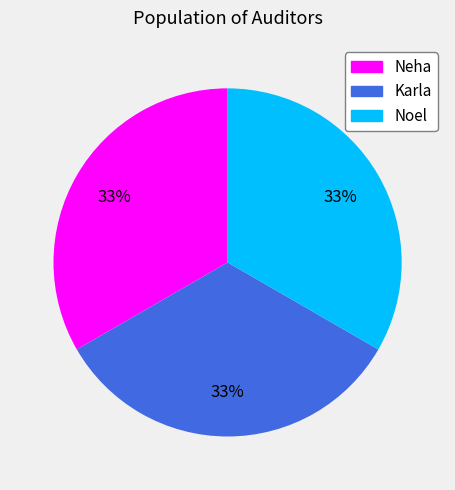

To the nearest percent, what portion does Neha represent?

33%